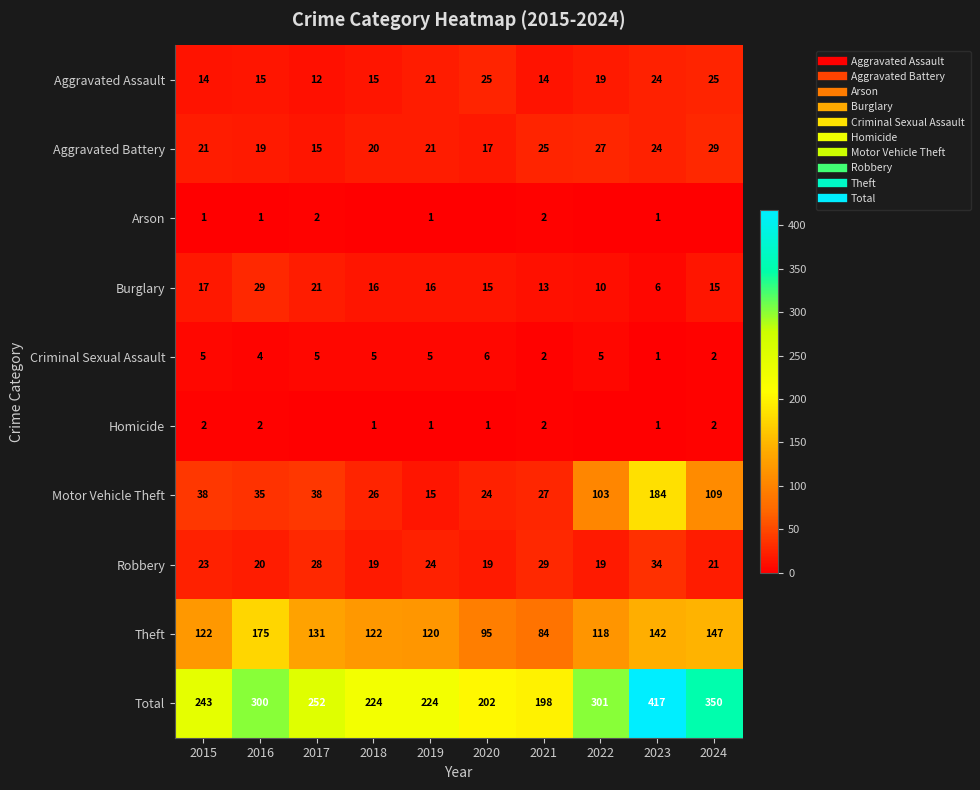

What is the minimum value for Criminal Sexual Assault?

1